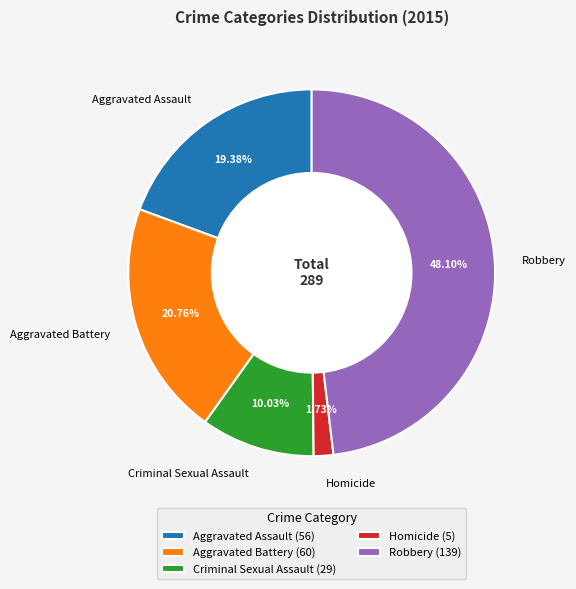

The Criminal Sexual Assault slice represents 10% of the pie. True or false?

True